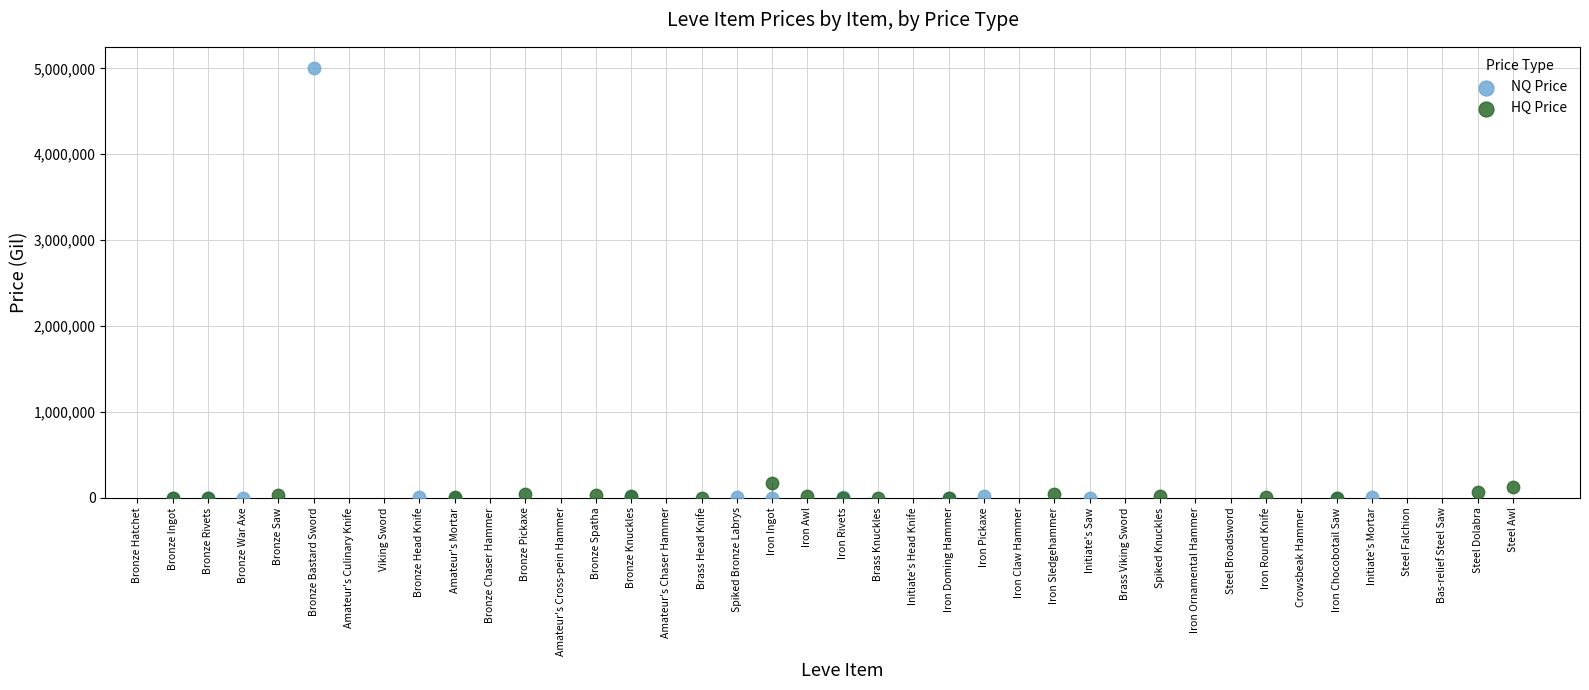

Which series reaches the maximum Y coordinate?

NQ Price